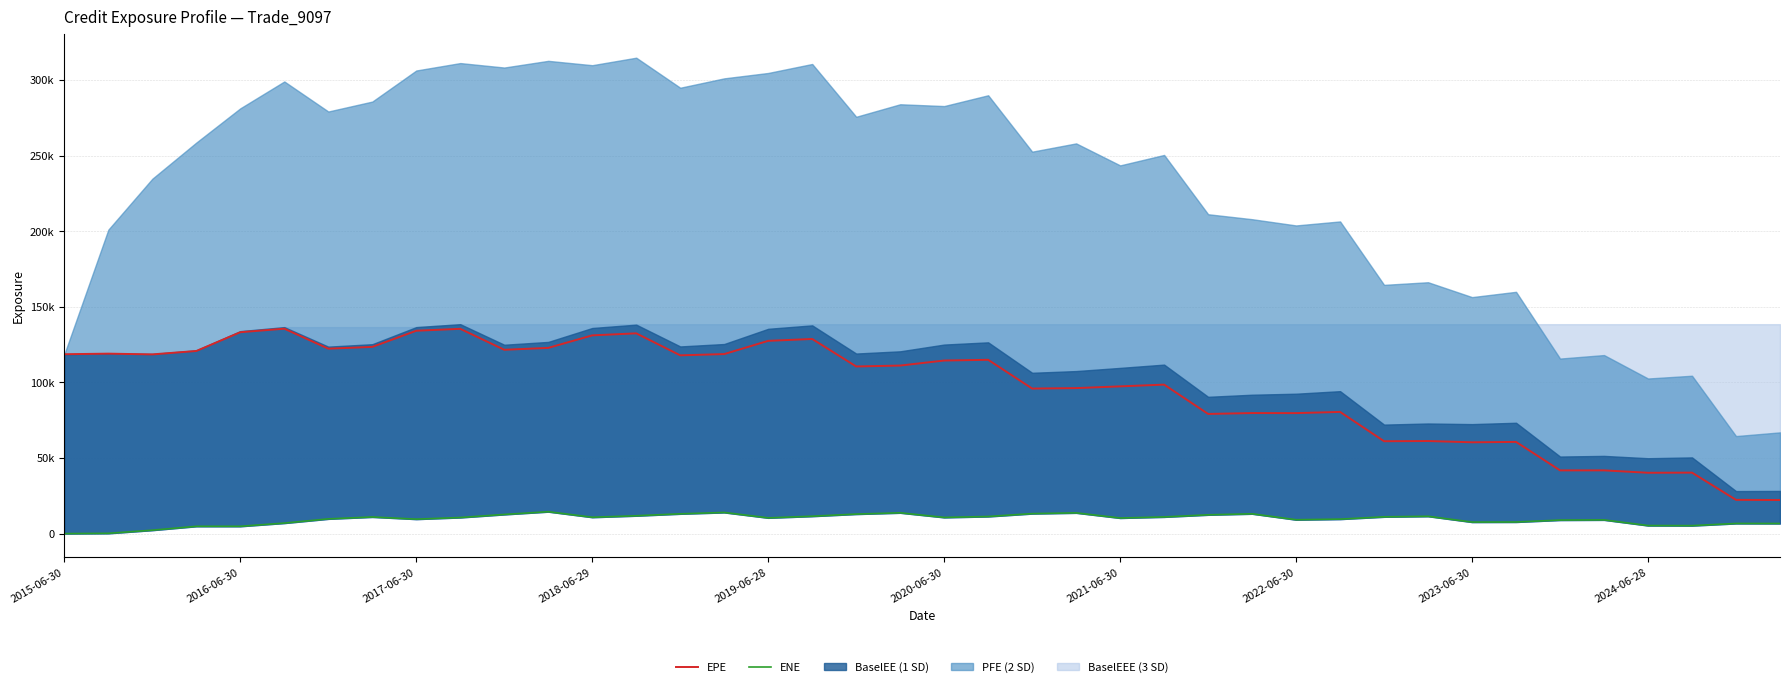

True or false: EPE and ENE cross at least once.

False